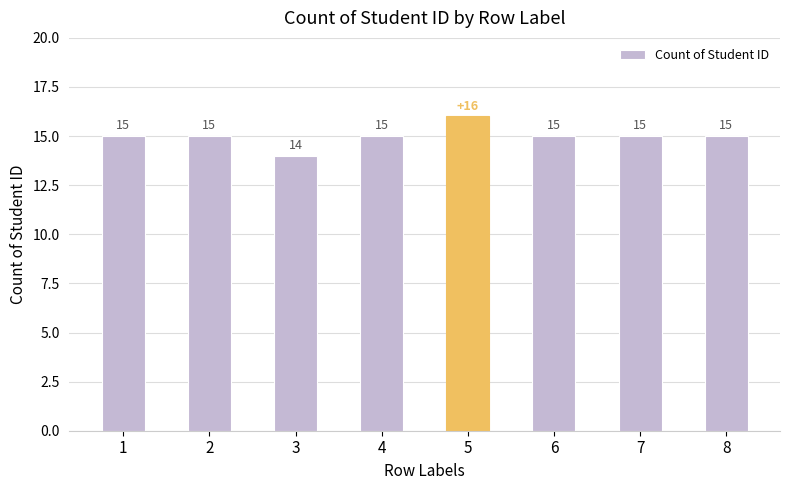

The chart shows a value of 15 at 6. True or false?

True